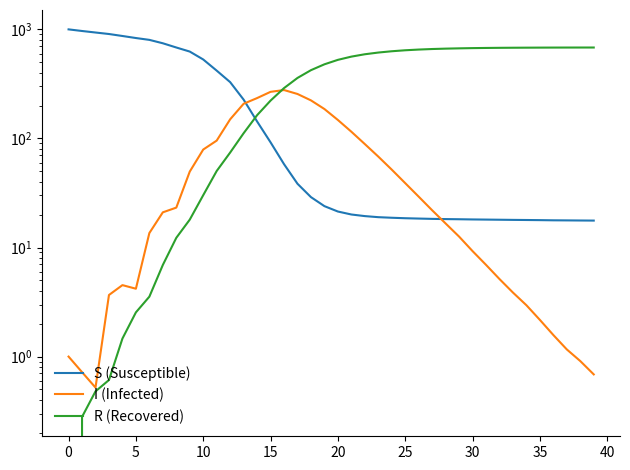

Which series has the largest range (max minus min)?

S (Susceptible)